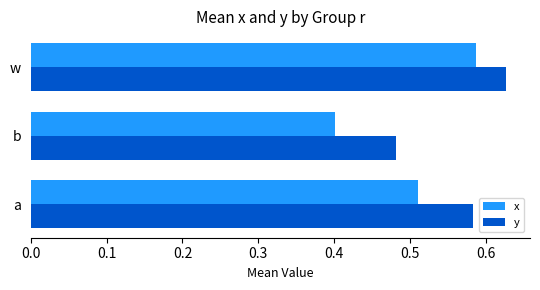

Count the x values in the range 0 to 1.

3